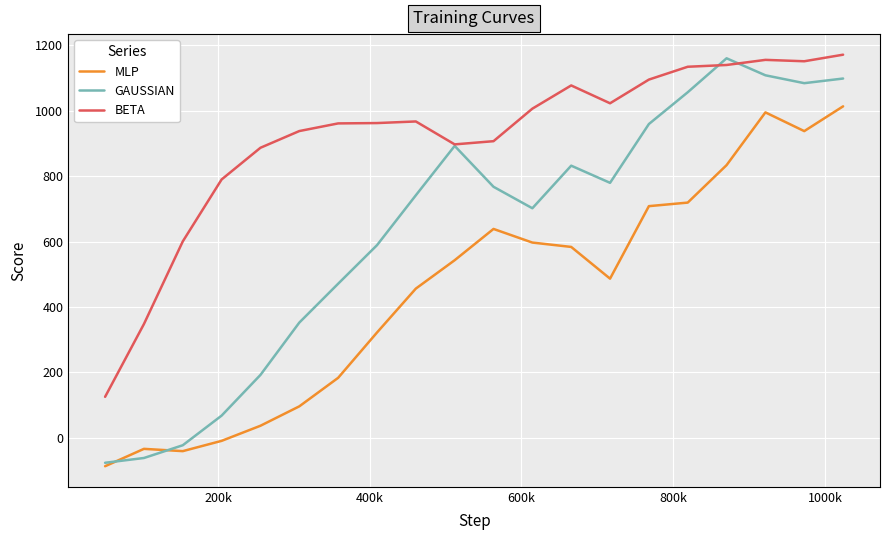

Which series has the largest total across all categories?

BETA